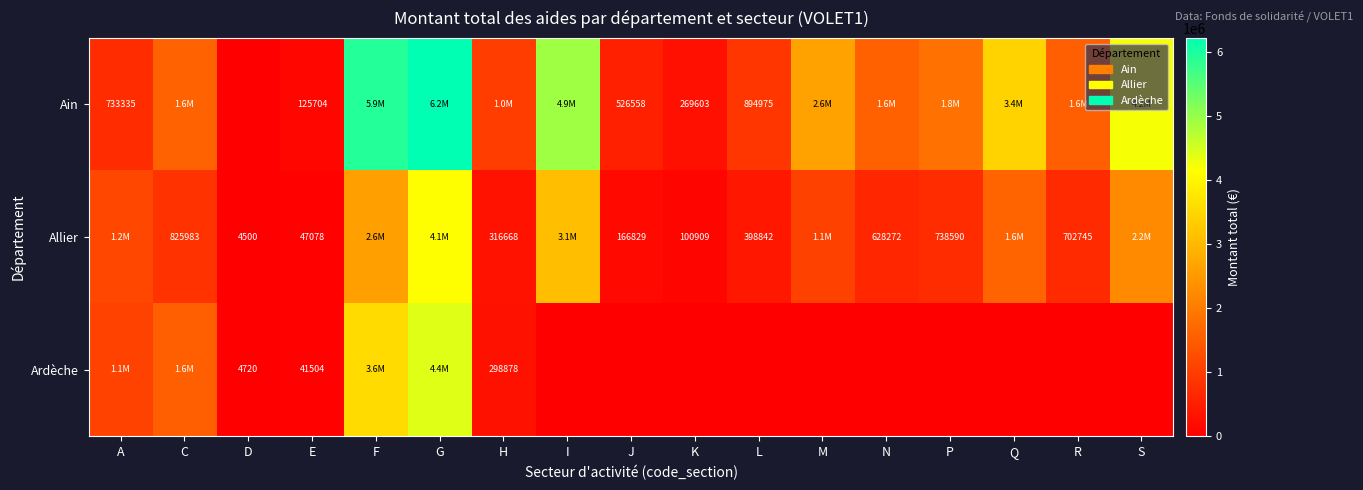

Is it true that Ardèche equals 8128 at D?

False